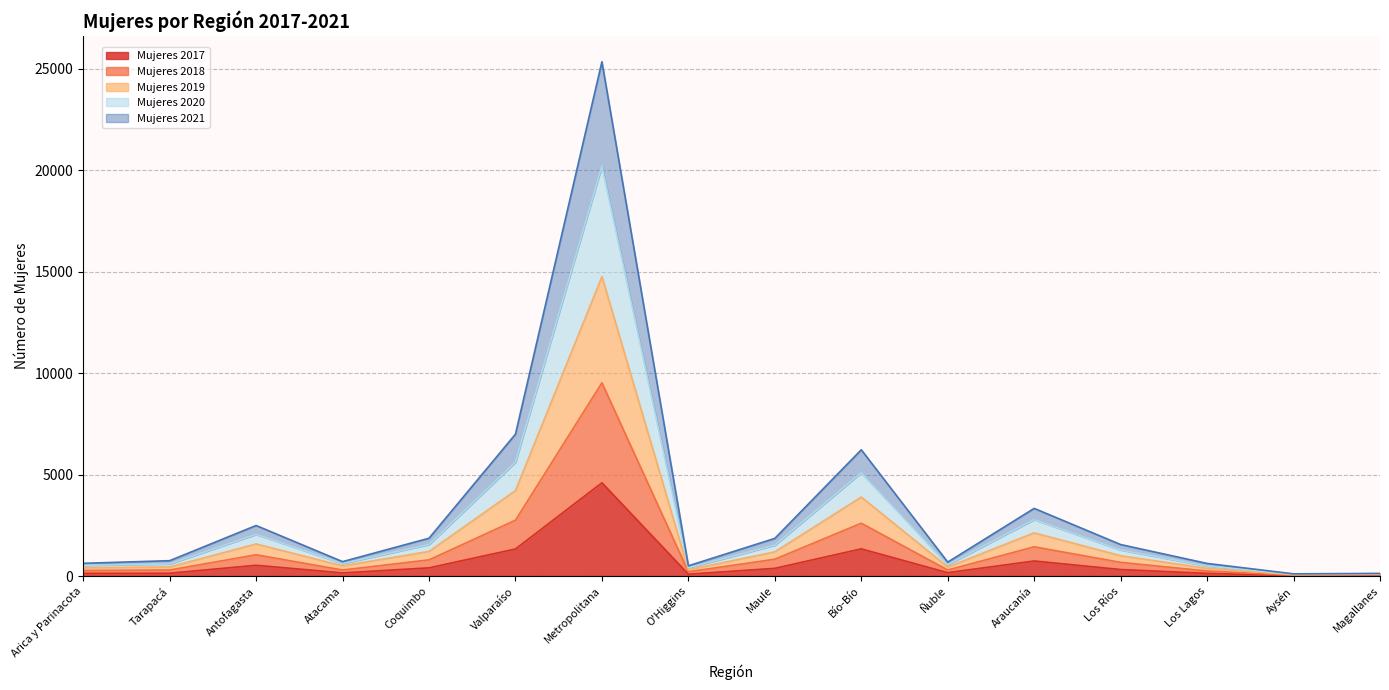

True or false: Mujeres 2017 and Mujeres 2020 intersect in this chart.

False